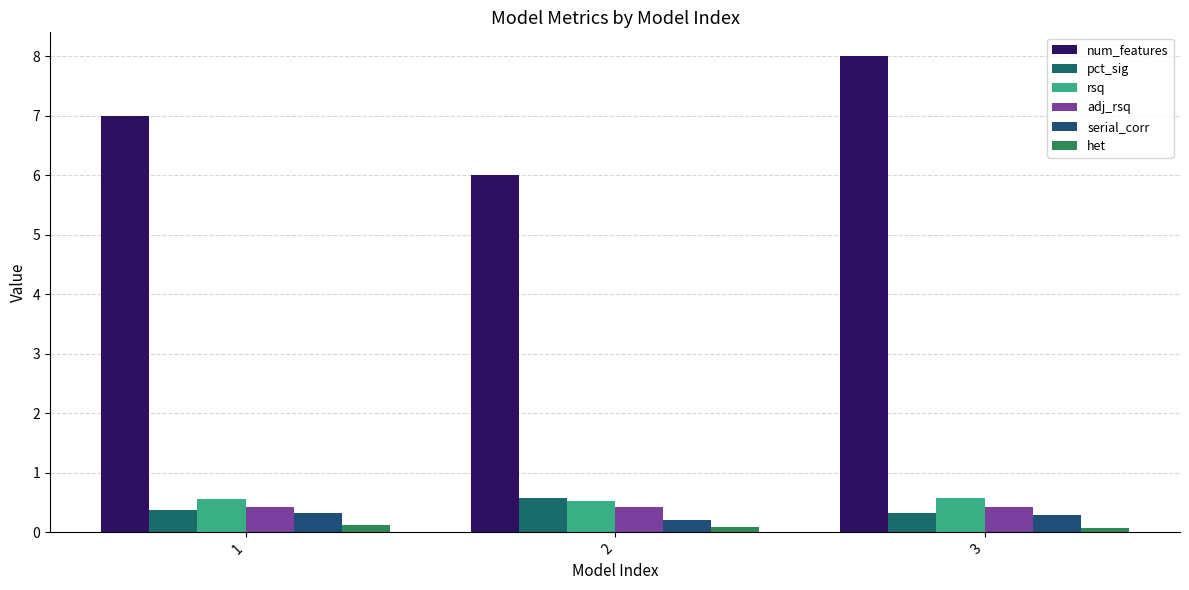

What is the minimum value for num_features?

6.0